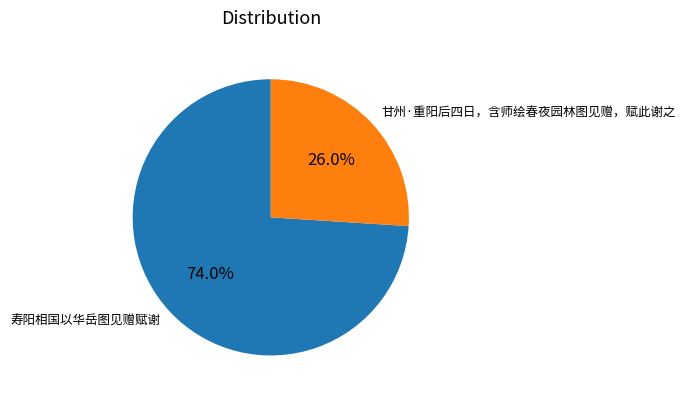

Which slice is the largest?

寿阳相国以华岳图见赠赋谢